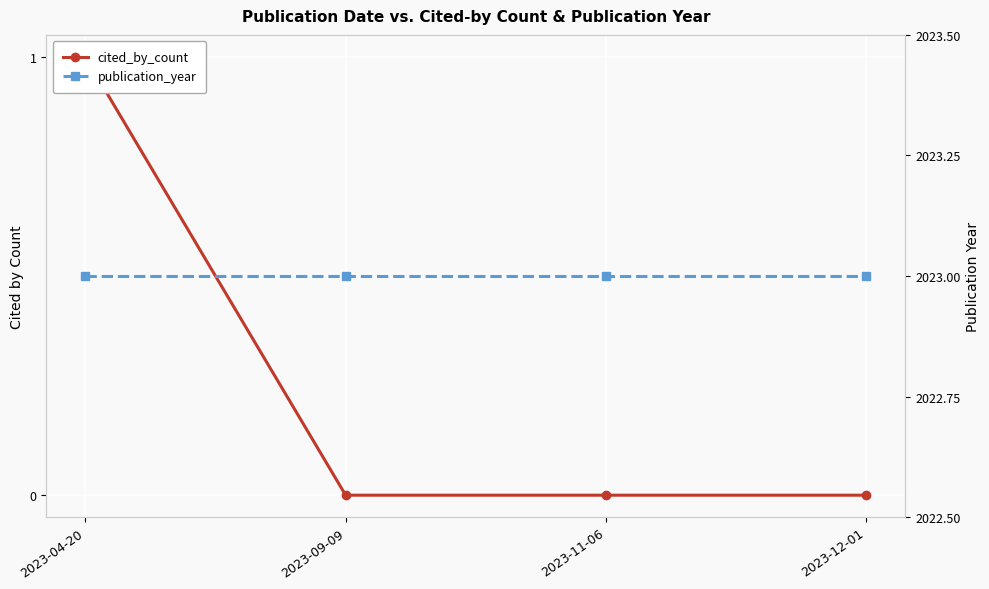

True or false: cited_by_count has more than 2 interior local peaks.

False